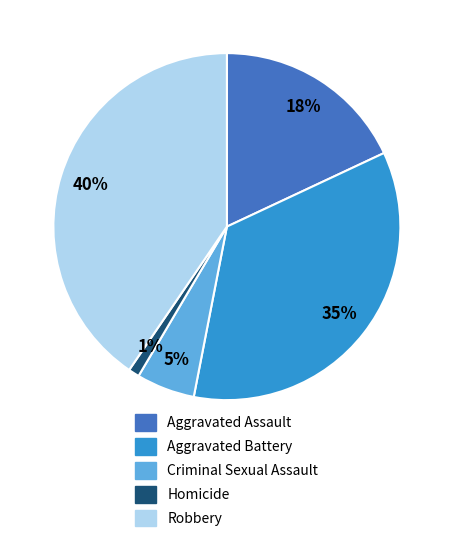

Which has a higher value, Robbery or Homicide?

Robbery